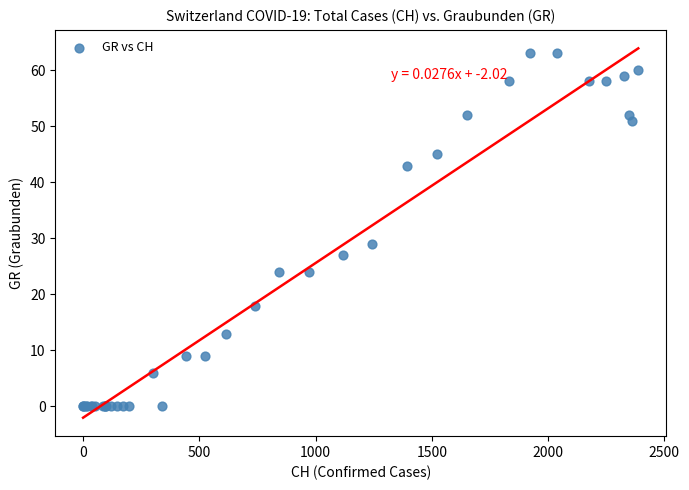

What Y value in the scatter plot is closest to 31?

29